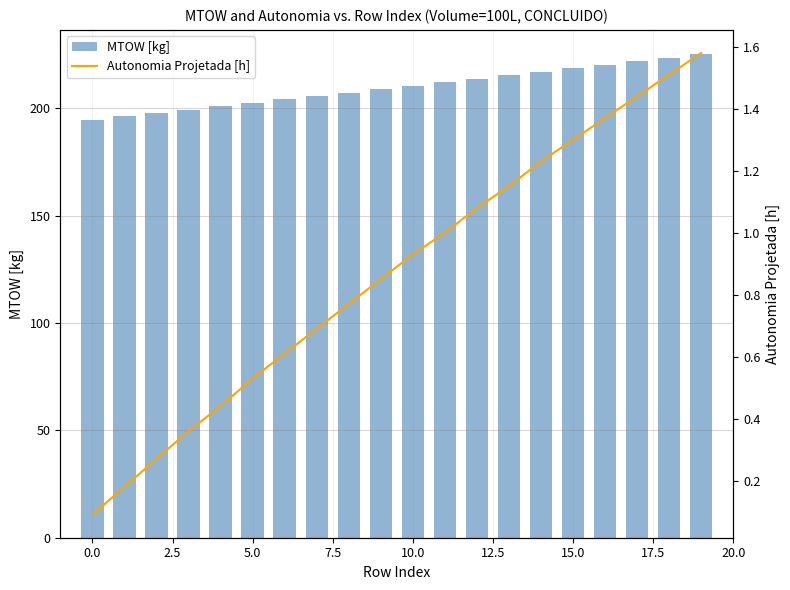

At which label does Autonomia Projetada [h] reach its peak?

19